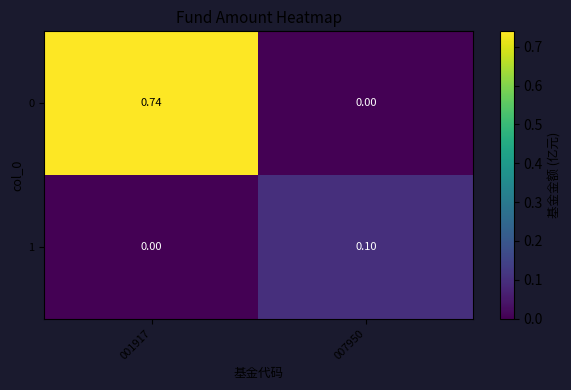

Is the value of 1 at 007950 greater than the value of 0 at 001917?

No